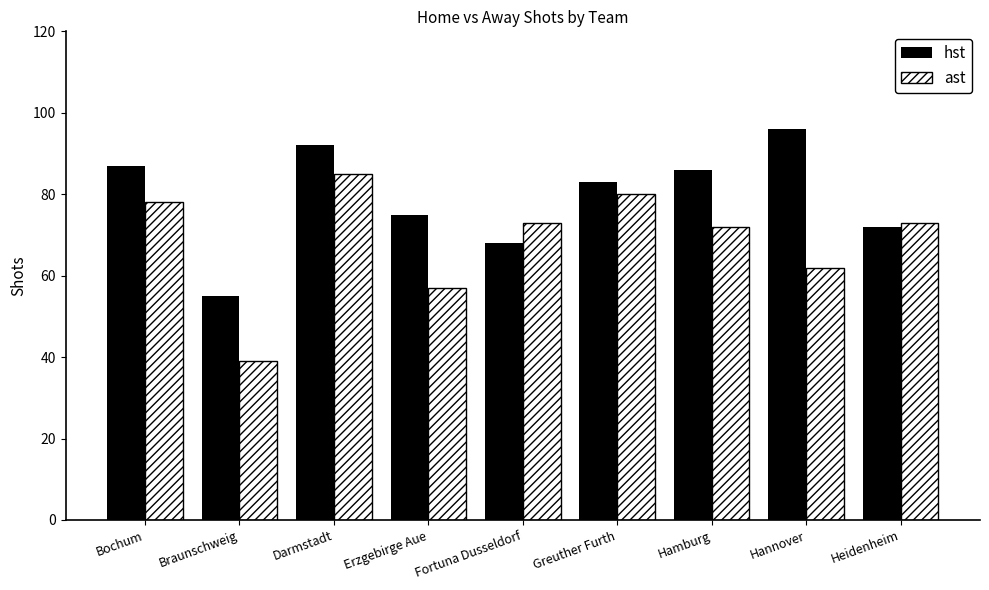

What is the minimum value shown in the chart?

39